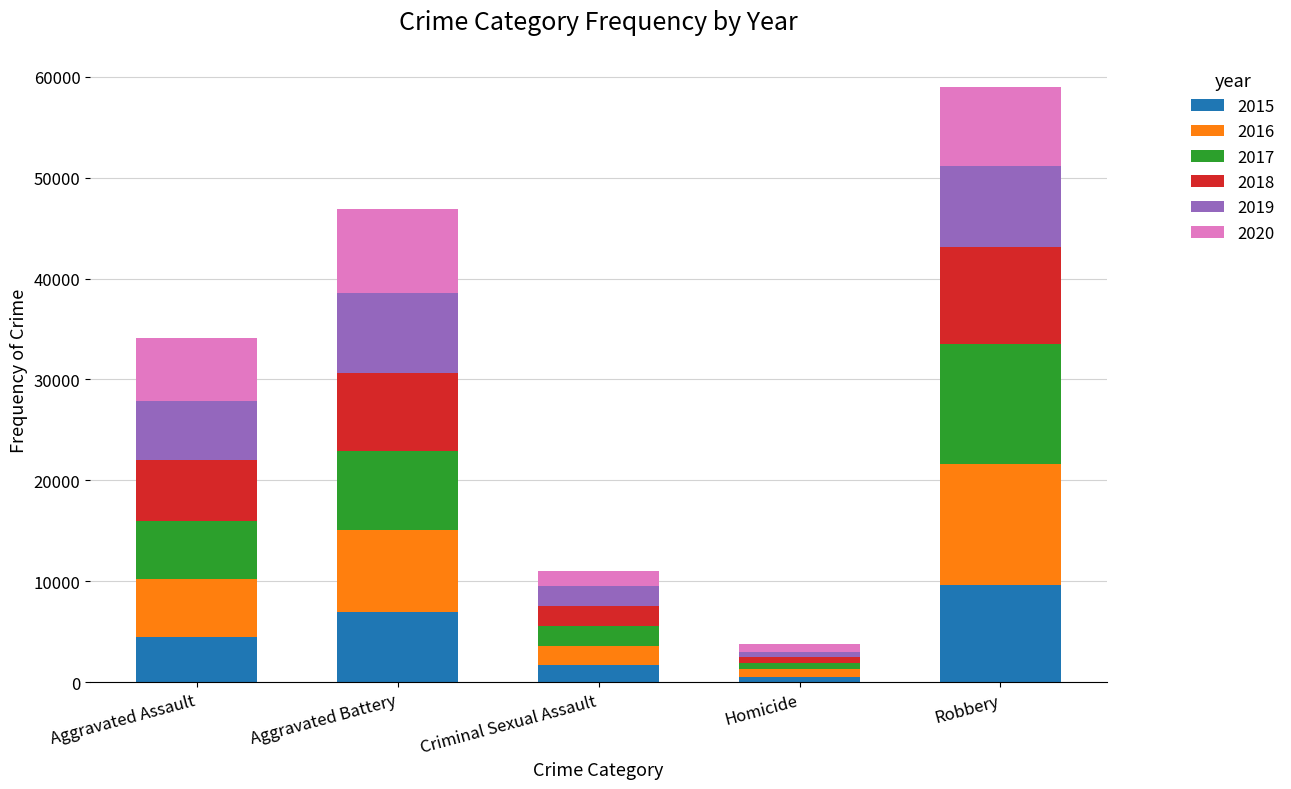

True or false: 2015 has a value of 1703 at Criminal Sexual Assault.

True